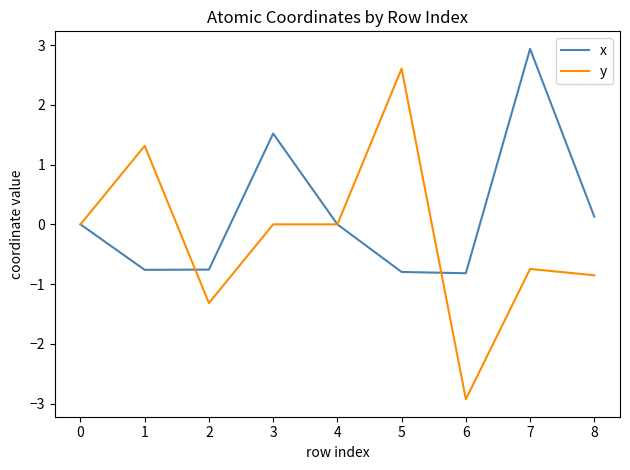

True or false: x and y intersect in this chart.

True